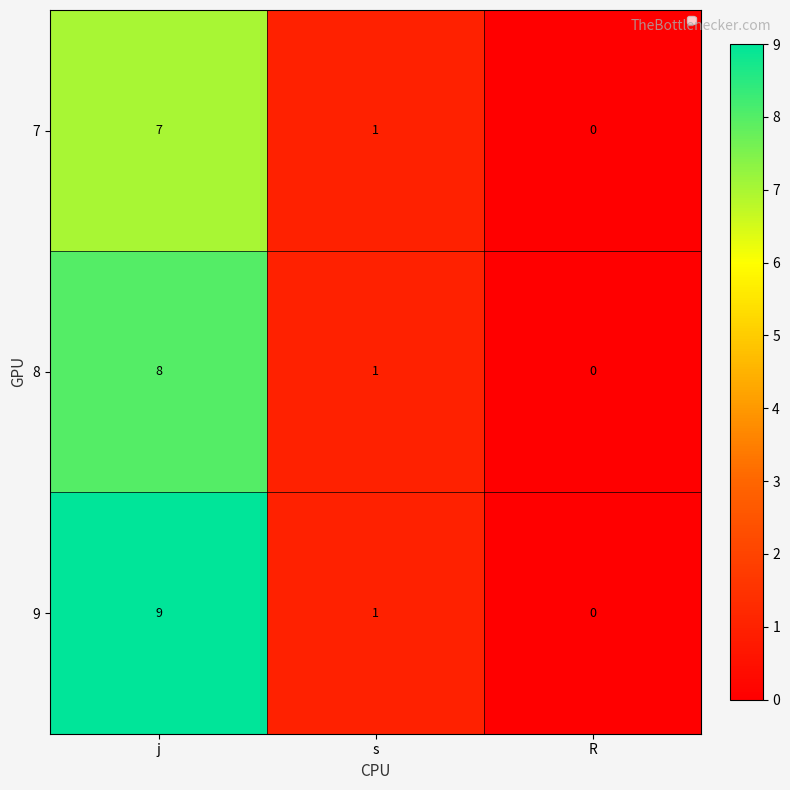

At which label is 7 closest to 3?

s